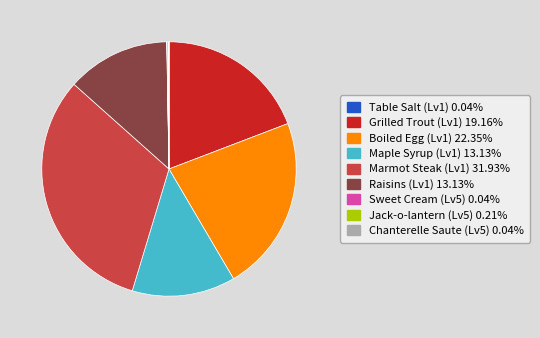

Is there any slice that represents more than half of the pie?

No